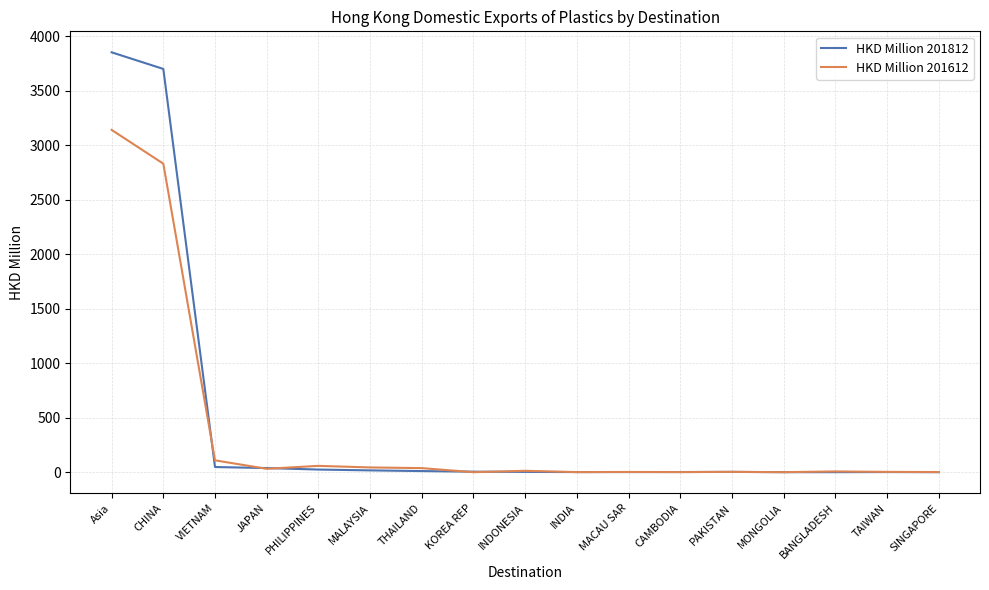

What is the highest value of the HKD Million 201812 series?

3852.1